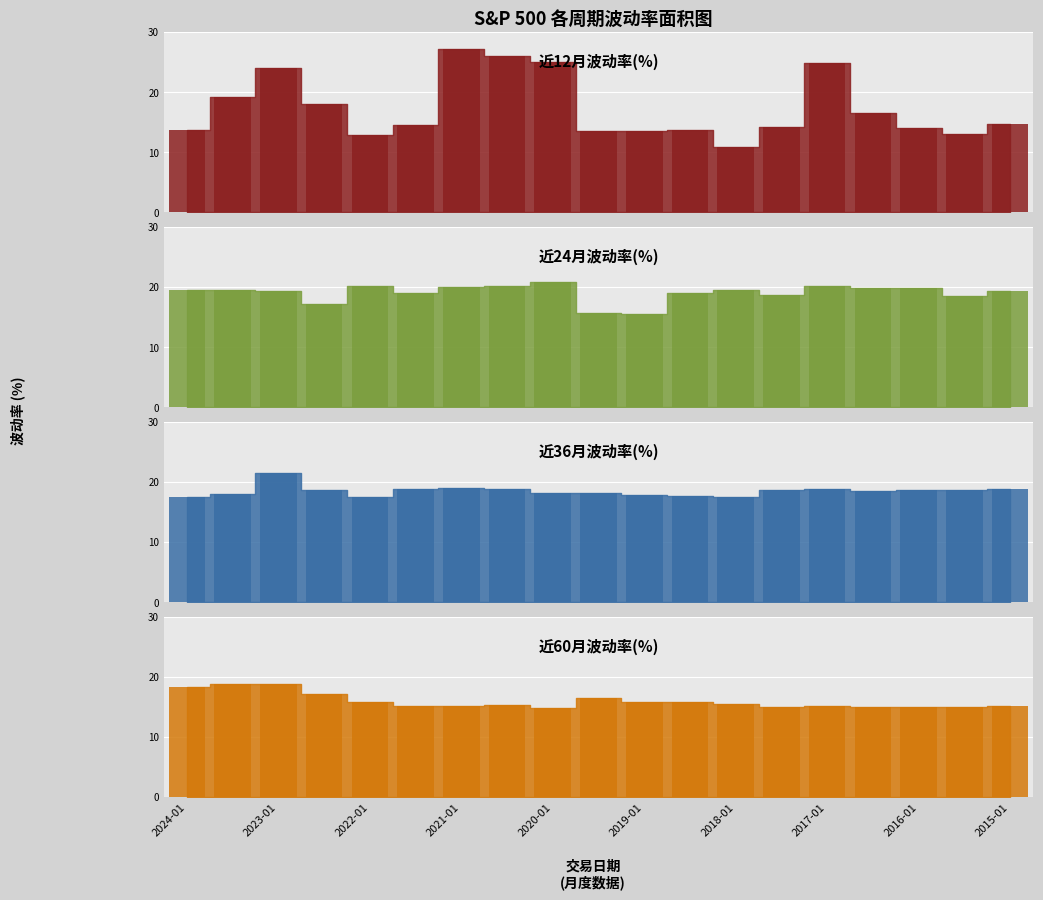

Which series has the largest total across all categories?

近24月波动率(%)